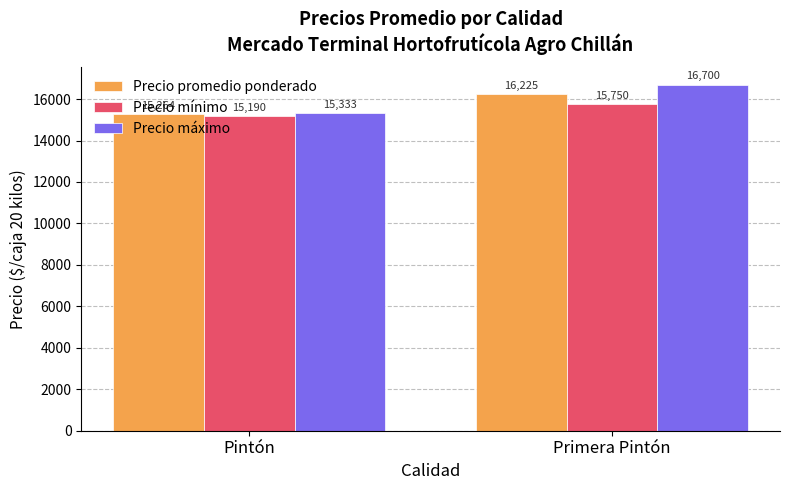

What is the highest value of the Precio mínimo series?

15750